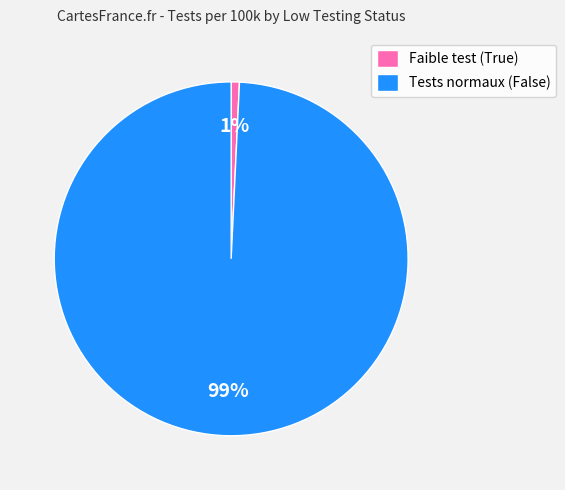

To the nearest percent, what percentage of the pie is Faible test (True)?

1%